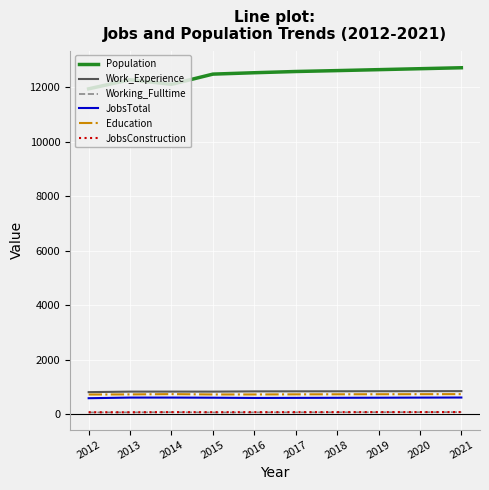

What is the total value across all series at 2014?

14456